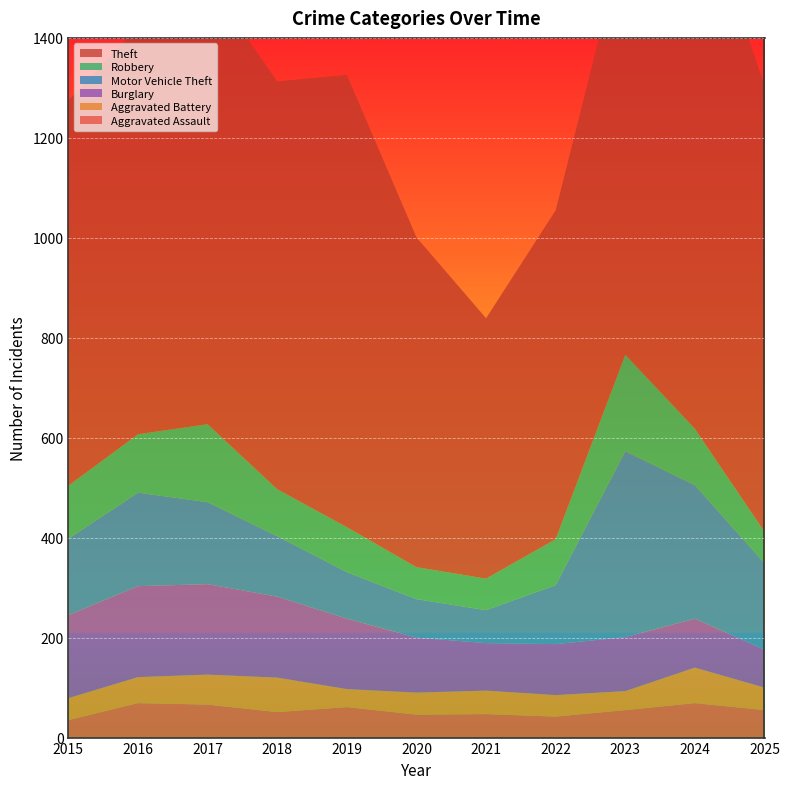

Reading right to left, list all the values displayed in this chart.

Aggravated Assault: 55	69	55	42	47	46	61	51	66	69	35
Aggravated Battery: 45	71	38	43	47	44	36	69	60	52	44
Burglary: 76	98	108	102	95	110	141	162	181	182	166
Motor Vehicle Theft: 173	267	372	118	66	77	93	121	164	187	153
Robbery: 63	113	193	92	63	64	90	94	156	117	106
Theft: 893	1099	843	658	521	660	905	816	886	816	771